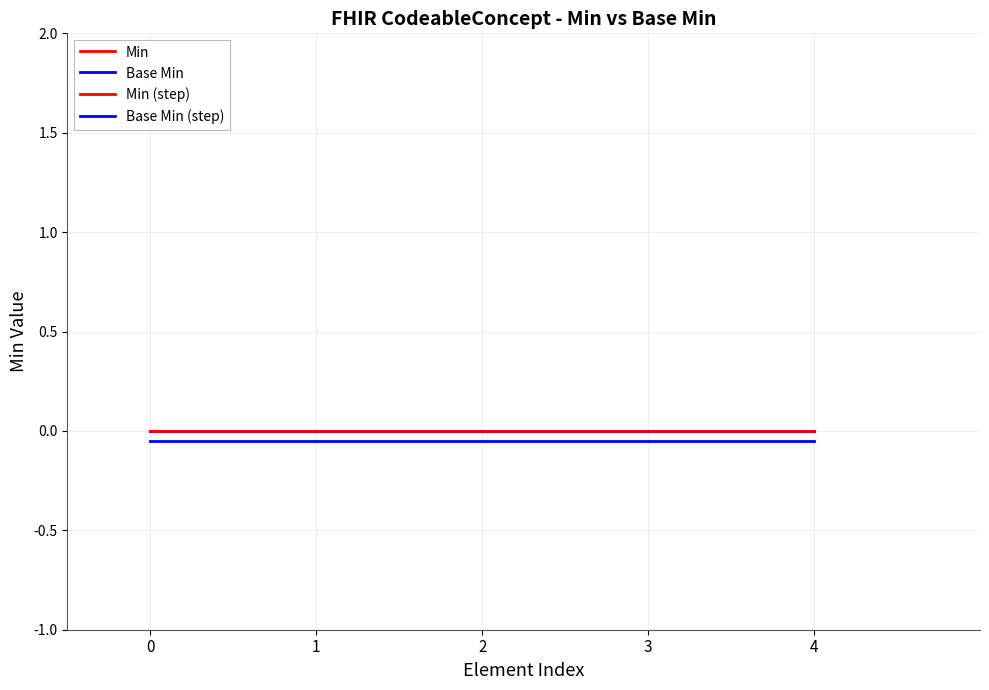

True or false: Min (step) and Base Min (step) intersect in this chart.

False